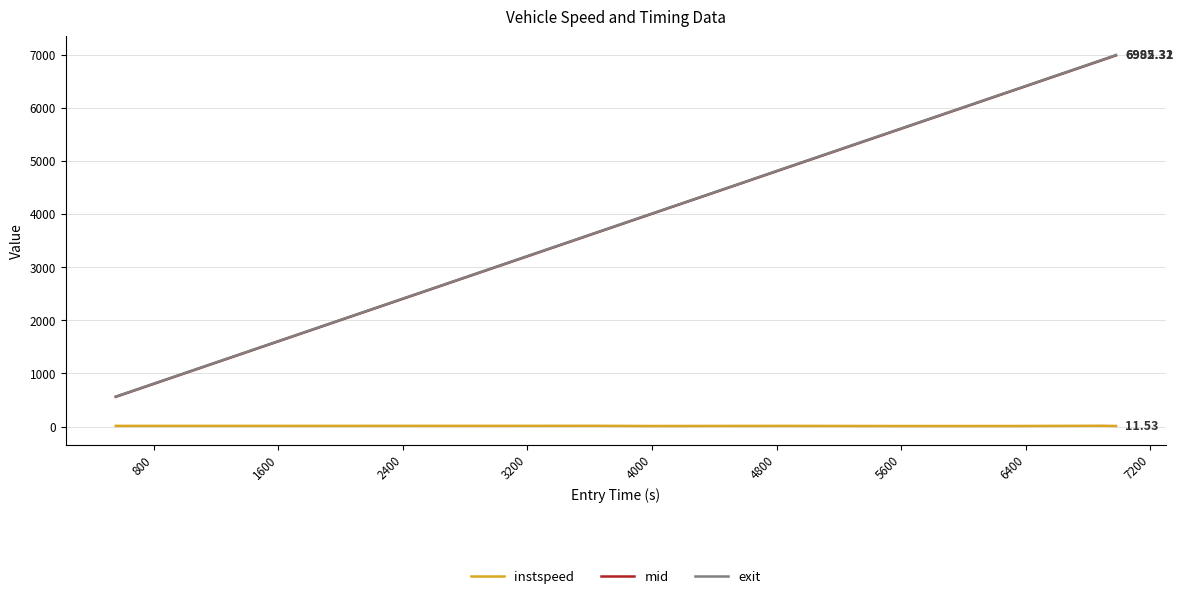

True or false: mid and instspeed intersect in this chart.

False